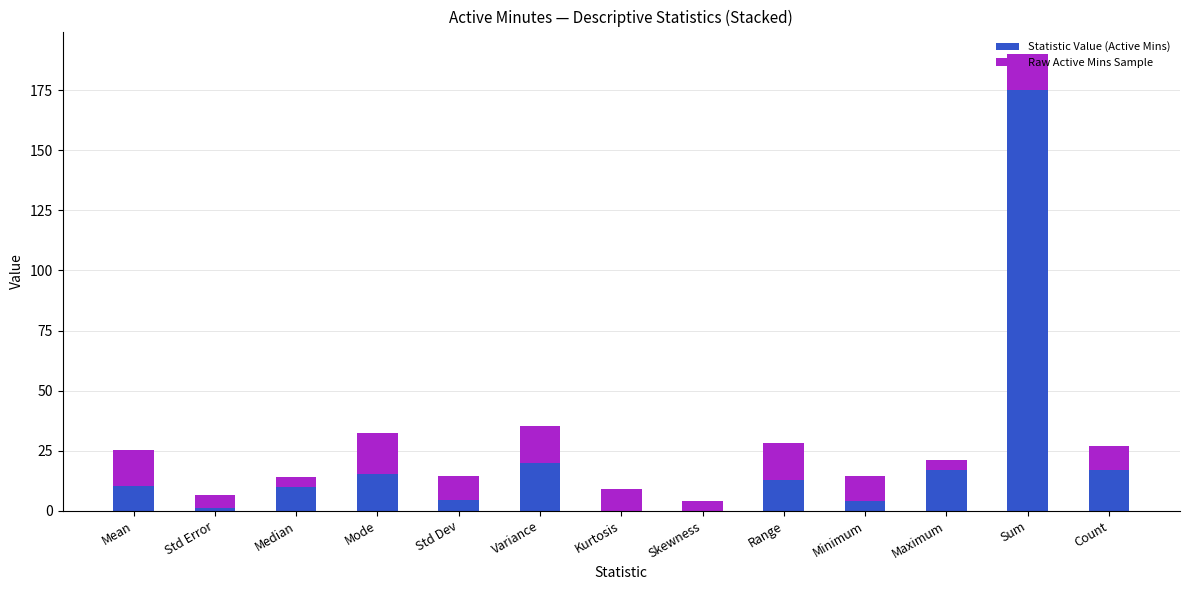

What is the total value across all series at Std Dev?

14.5